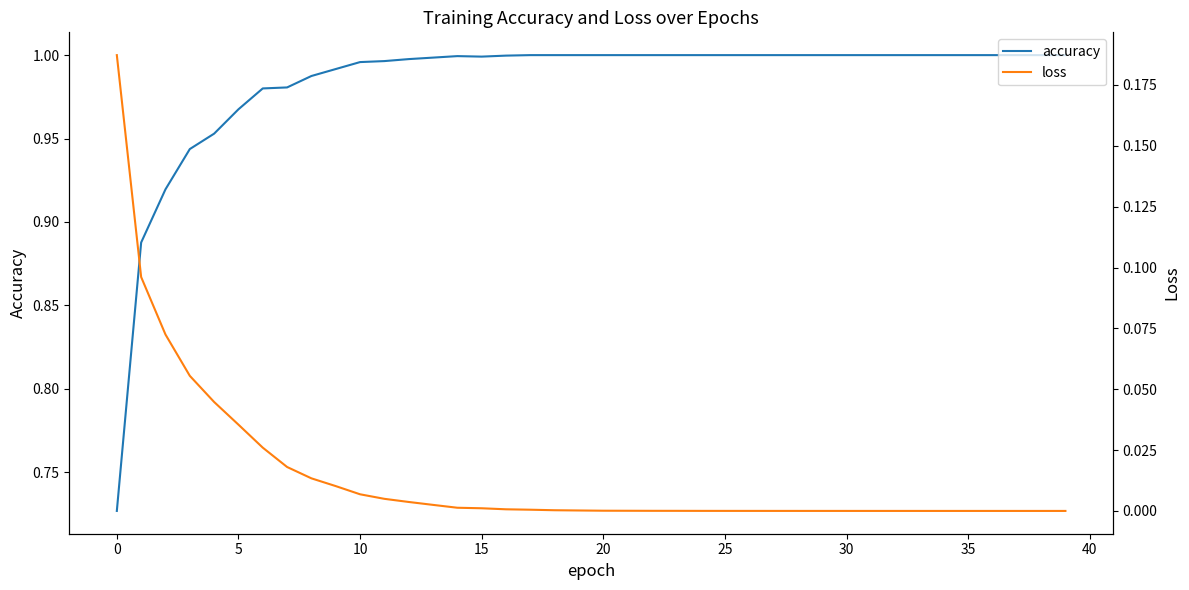

True or false: accuracy and loss cross at least once.

False